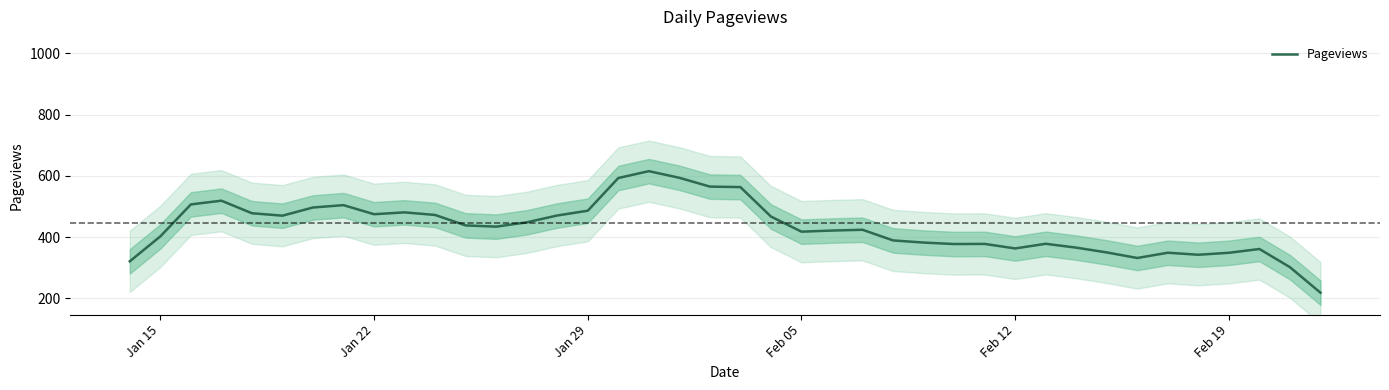

The value of Pageviews at Jan 22 is 474.8. True or false?

True